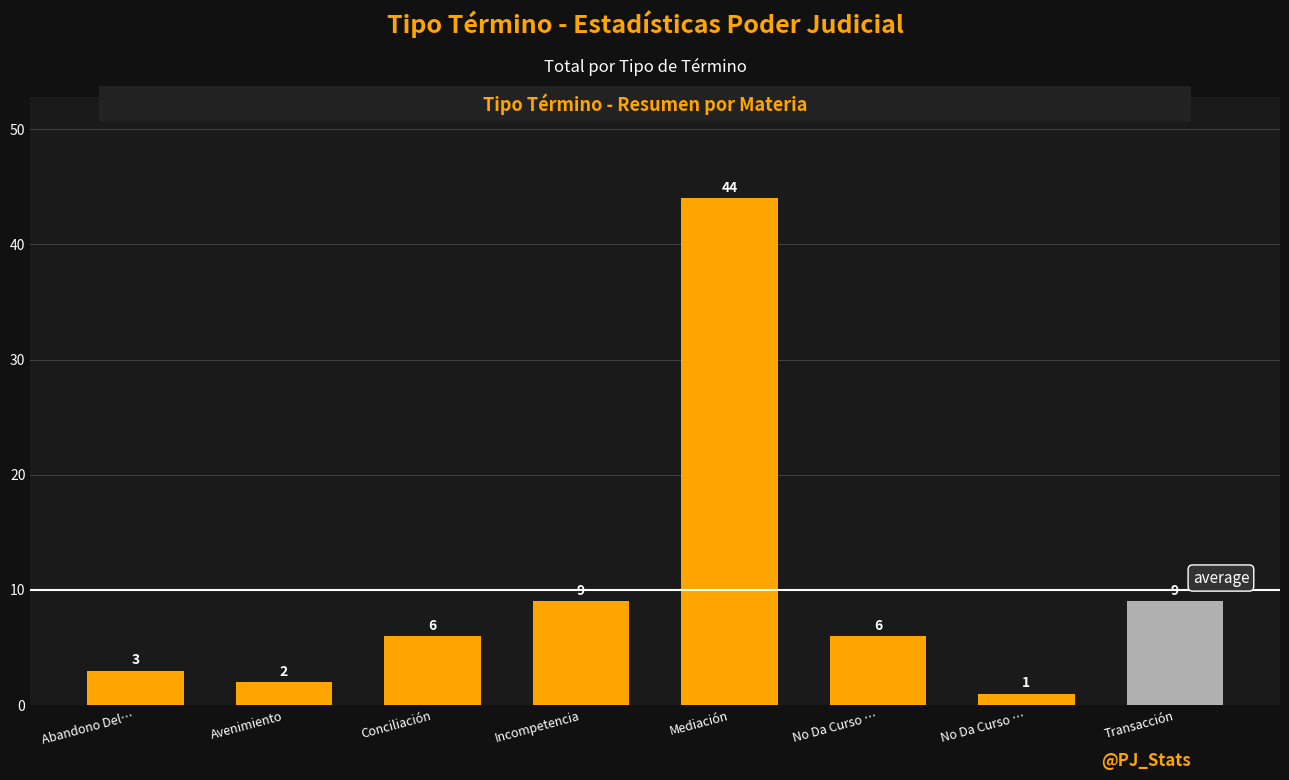

What is the maximum value shown in the chart?

44